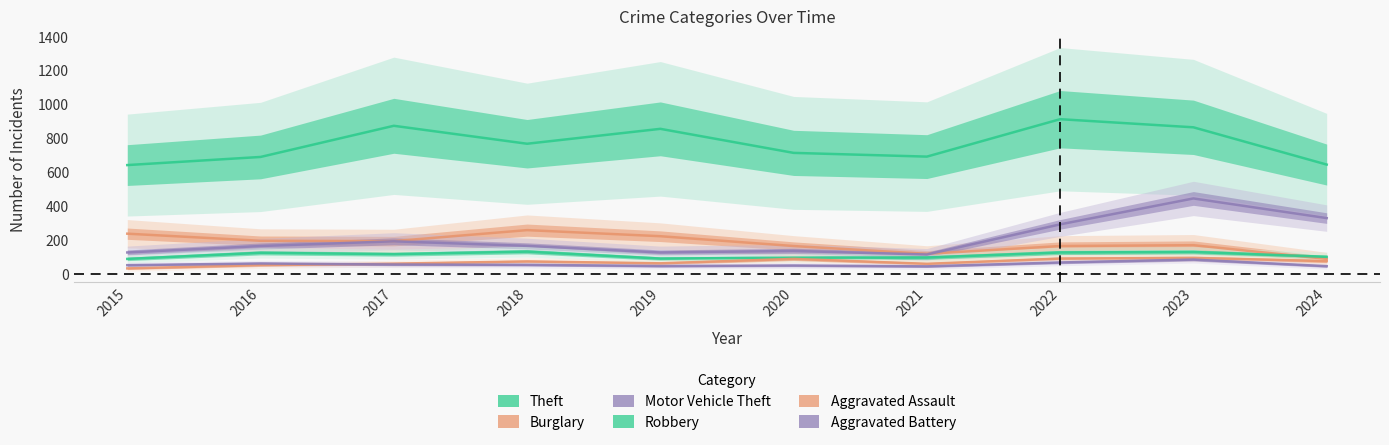

Reading right to left, list all the values displayed in this chart.

Theft: 2024=644	2023=864	2022=912	2021=691	2020=713	2019=855	2018=767	2017=873	2016=689	2015=641
Burglary: 2024=87	2023=168	2022=163	2021=117	2020=163	2019=221	2018=257	2017=192	2016=194	2015=236
Motor Vehicle Theft: 2024=328	2023=444	2022=291	2021=113	2020=134	2019=125	2018=164	2017=191	2016=163	2015=125
Robbery: 2024=99	2023=128	2022=125	2021=95	2020=94	2019=89	2018=130	2017=115	2016=123	2015=87
Aggravated Assault: 2024=74	2023=93	2022=89	2021=58	2020=87	2019=61	2018=72	2017=59	2016=50	2015=31
Aggravated Battery: 2024=44	2023=83	2022=66	2021=43	2020=48	2019=45	2018=52	2017=54	2016=60	2015=50